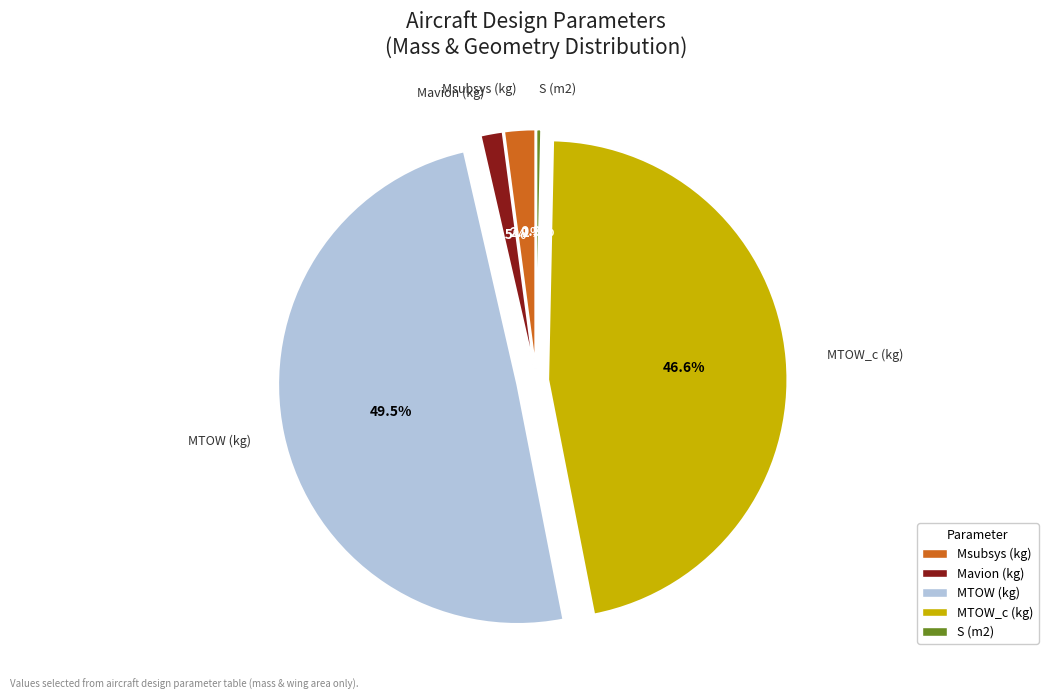

What is the ratio of the value at MTOW (kg) to the value at Msubsys (kg)?

23.6